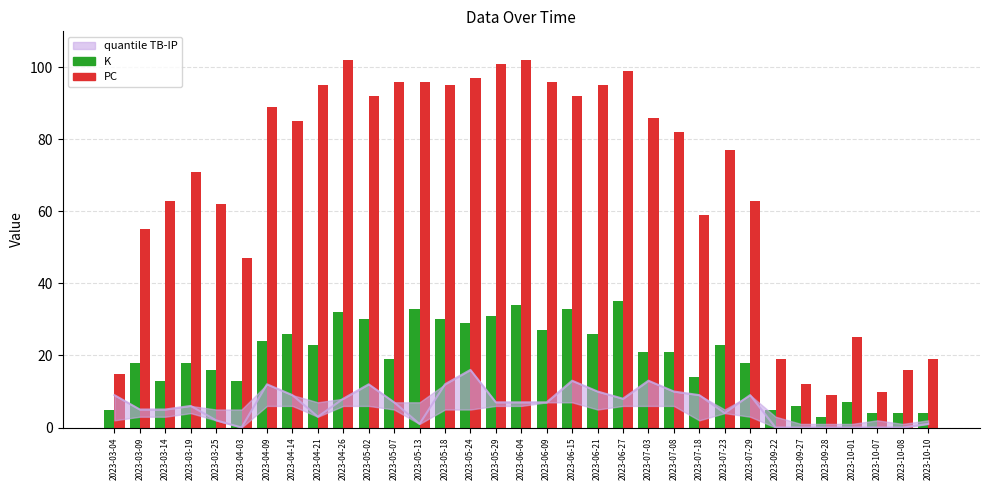

Is it true that K equals 49 at 2023-05-02?

False